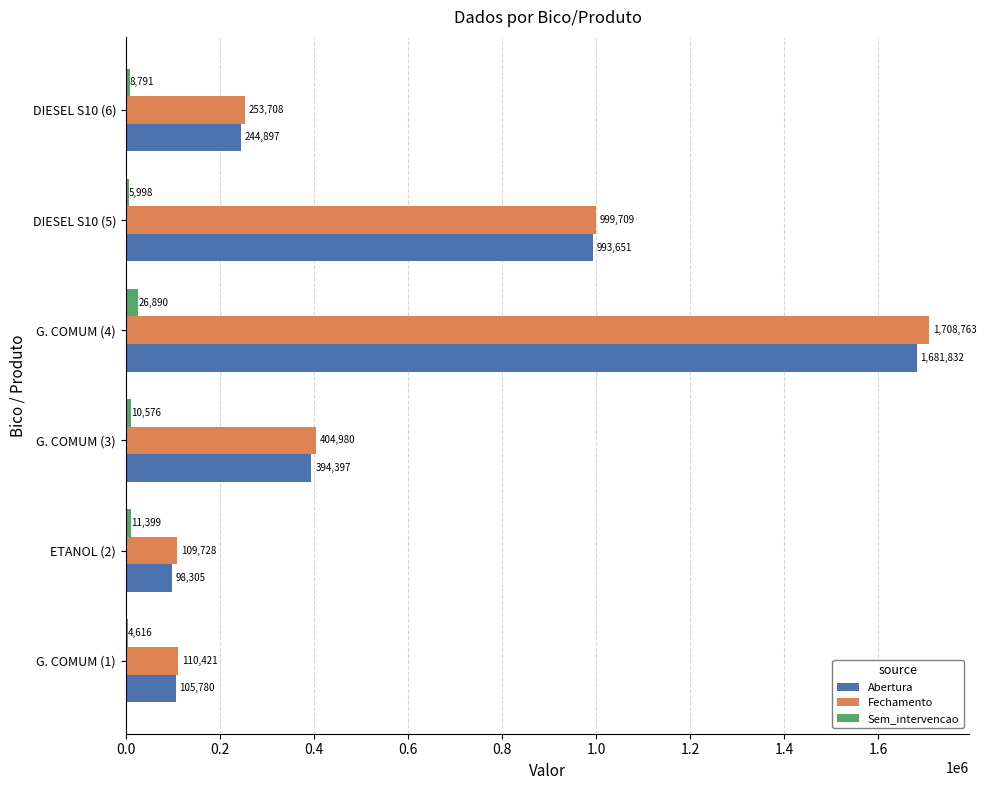

True or false: Fechamento has a value of 109728.3 at ETANOL (2).

True